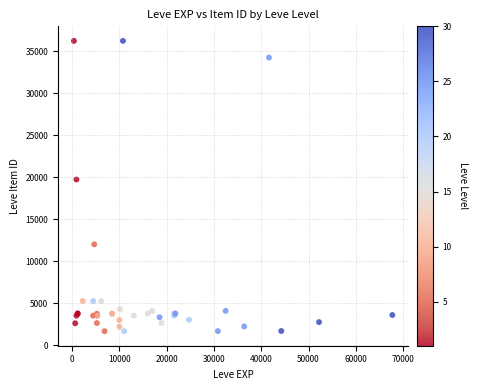

What Y value in the scatter plot is closest to 18967?

19744